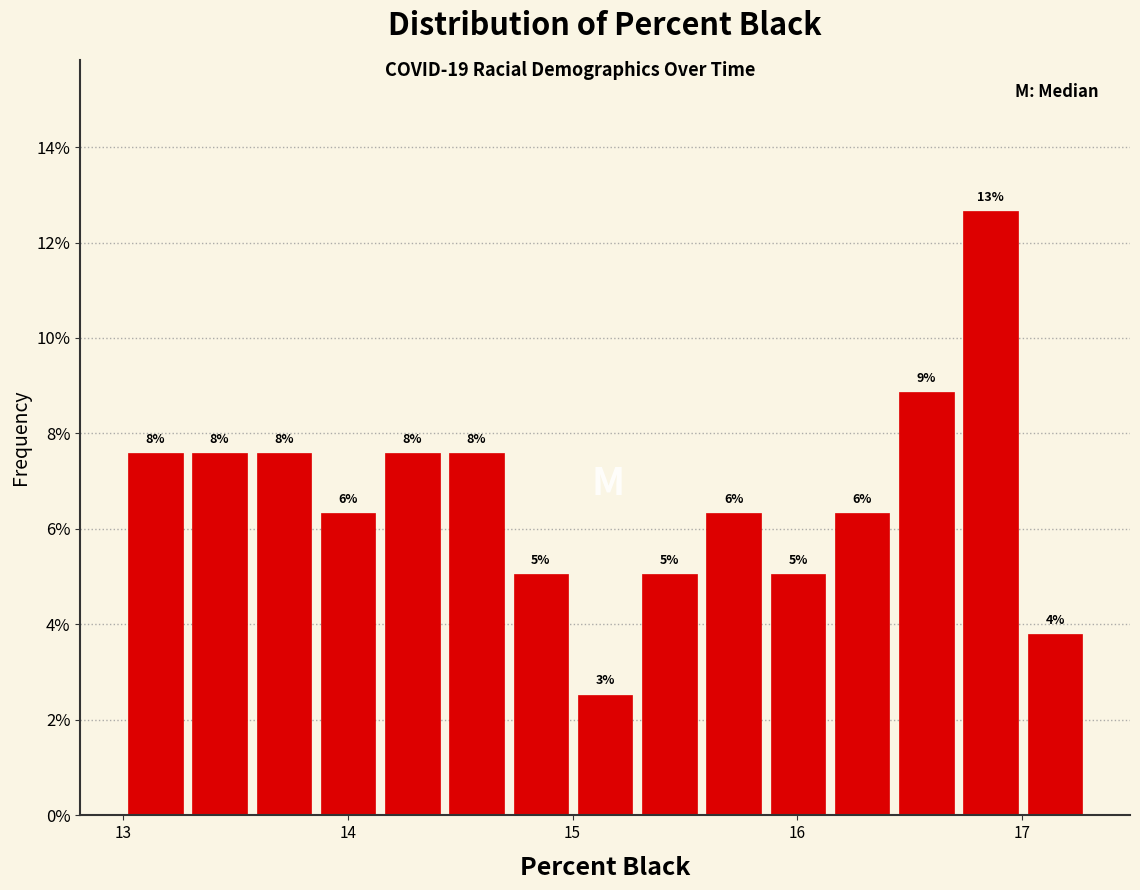

Read against the x-axis, roughly where is the centre of the tallest bar?

16.9